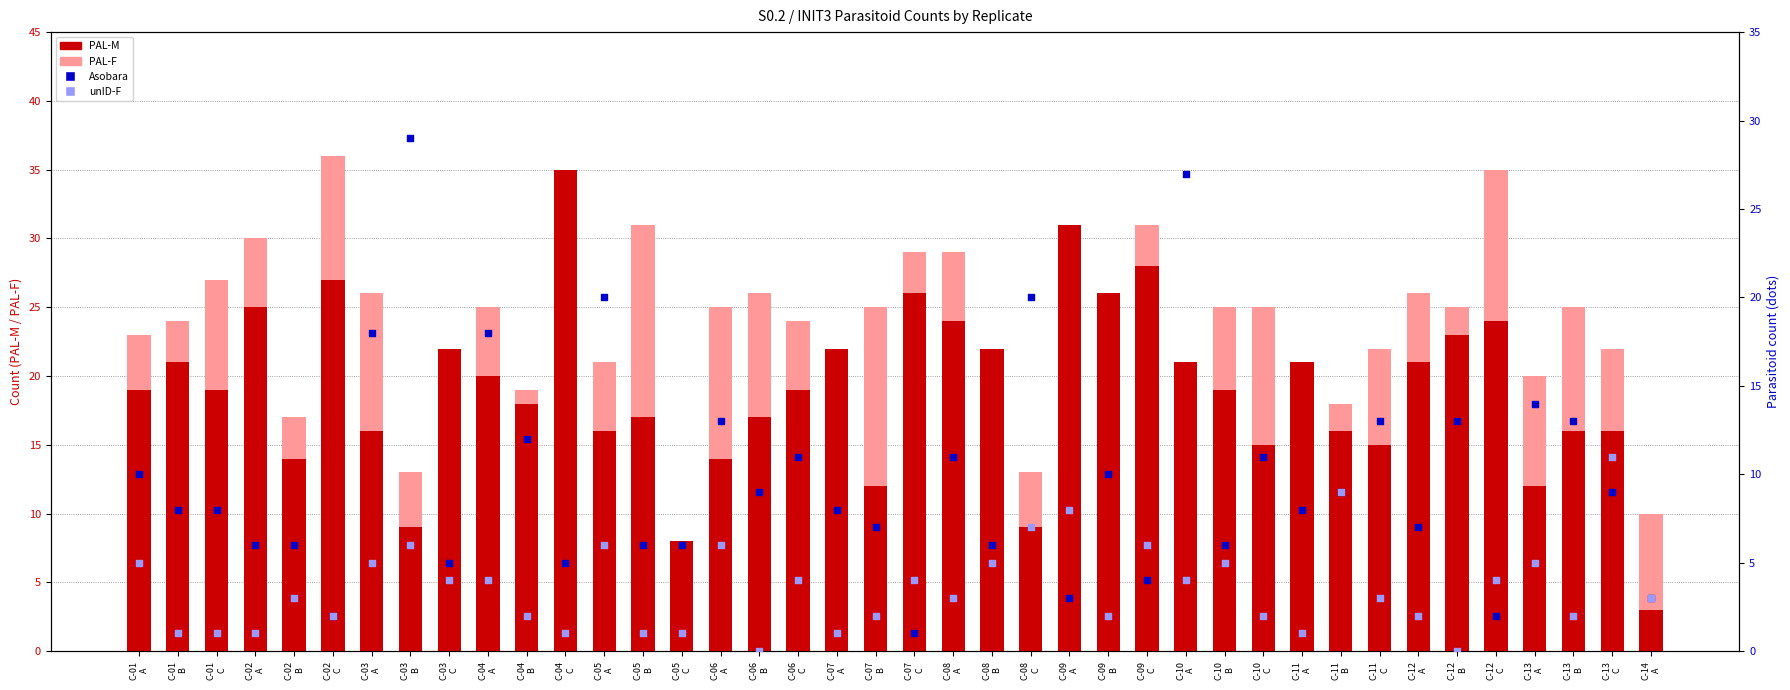

Which series reaches the minimum Y coordinate?

unID-F